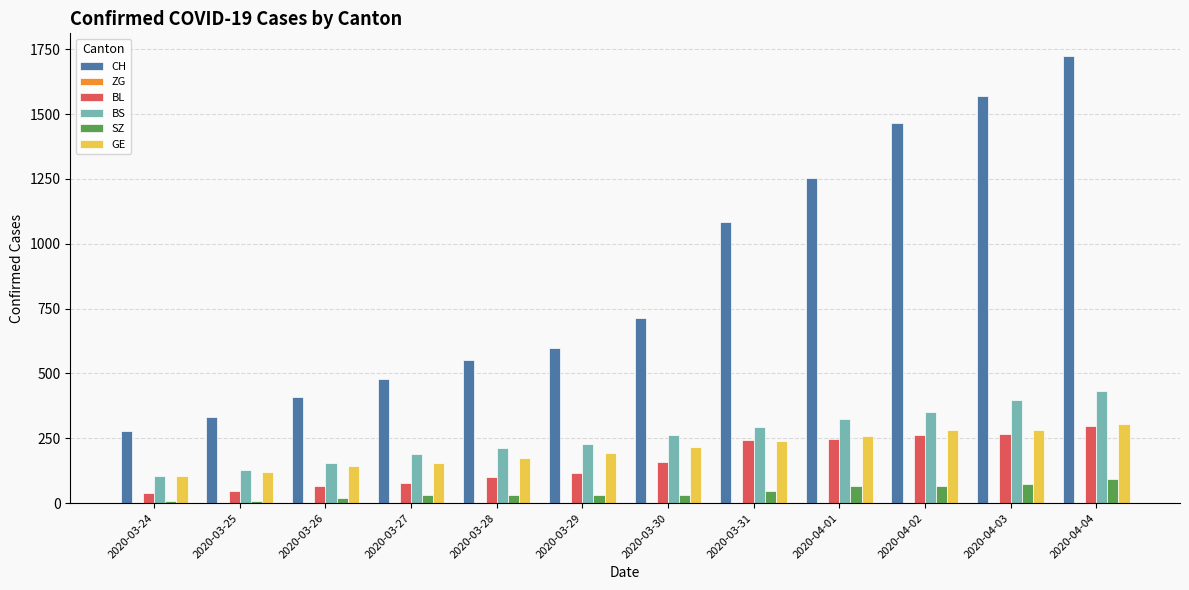

What is the difference between the SZ values at 2020-04-03 and 2020-03-30?

42